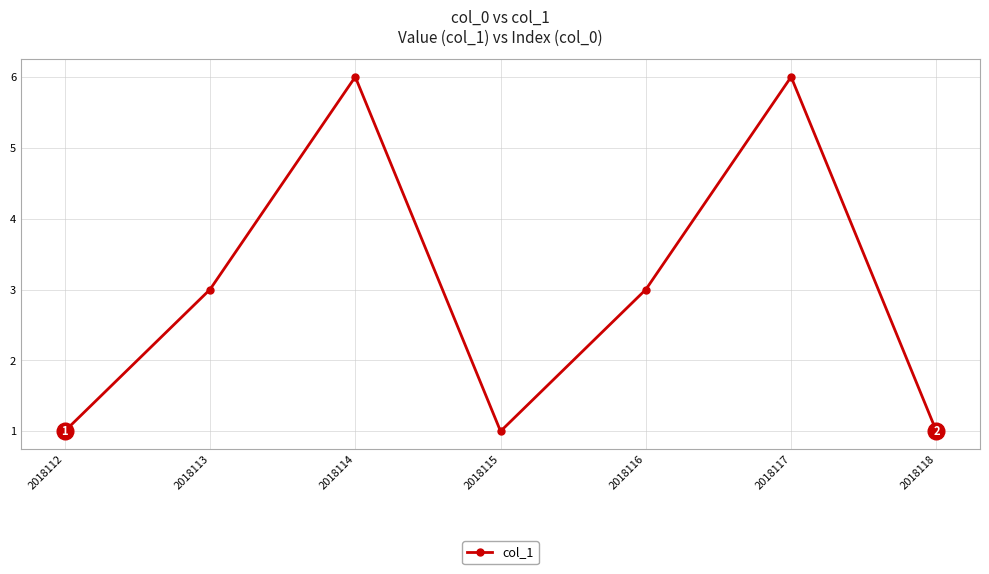

What is the difference between the second highest and minimum values?

5